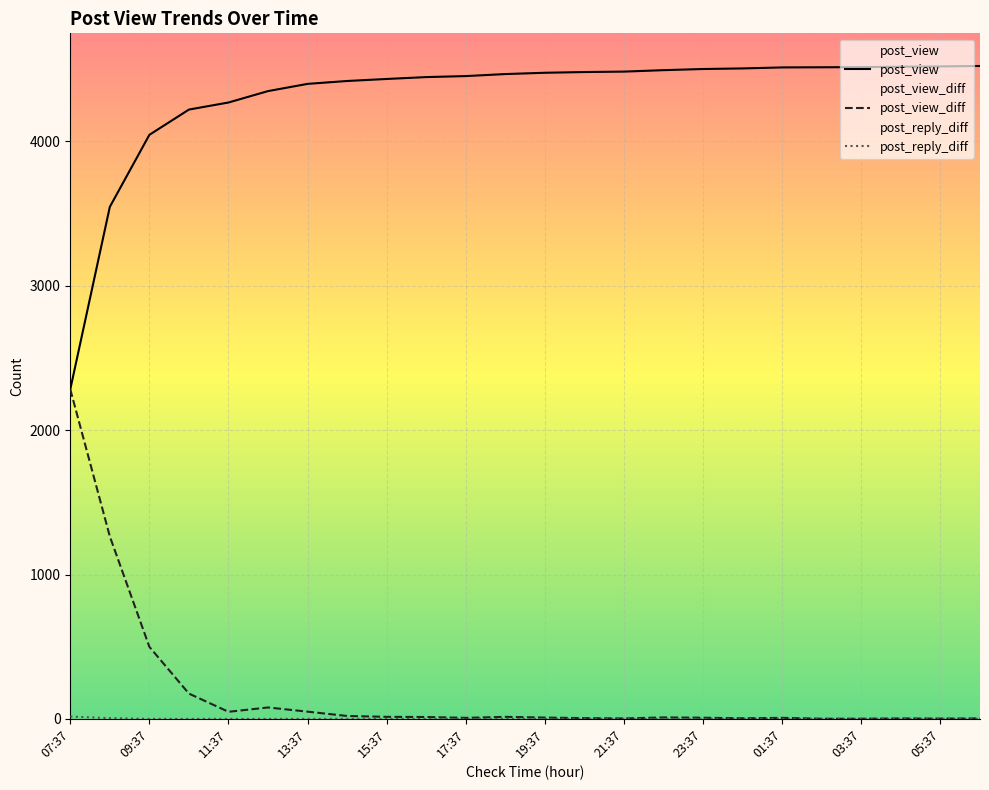

The post_view series shows 1139 at 21. True or false?

False